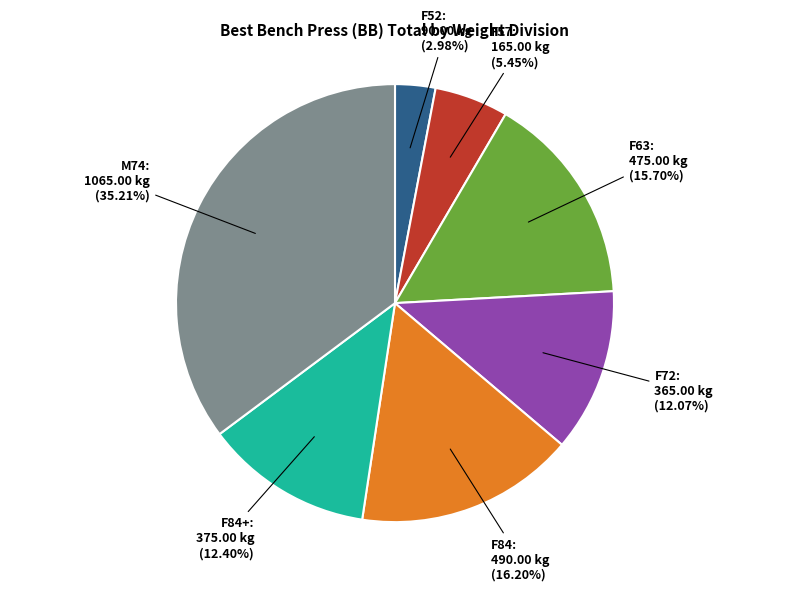

Between F57 and F72, which is larger?

F72